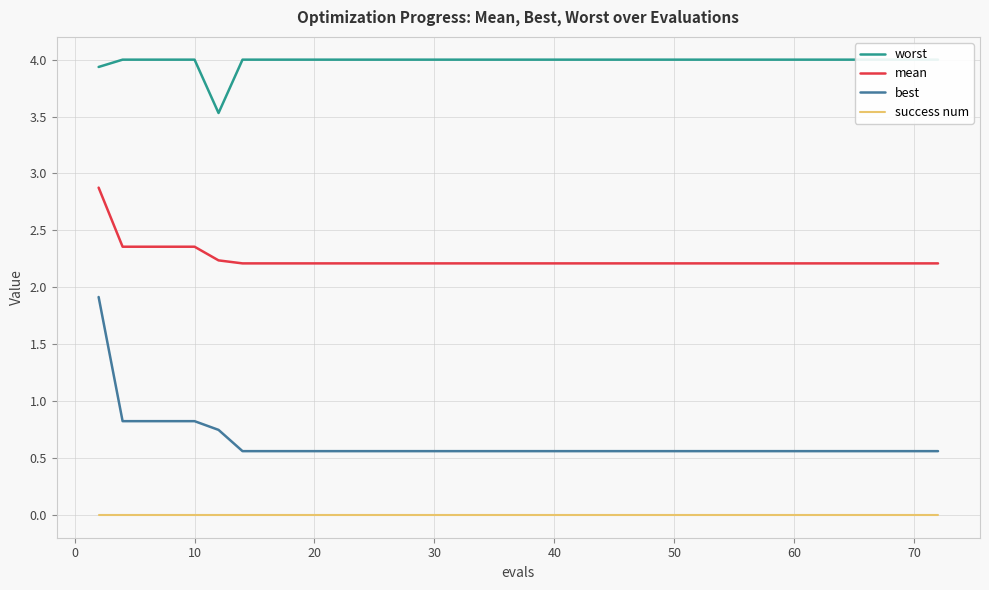

True or false: success num and mean cross at least once.

False